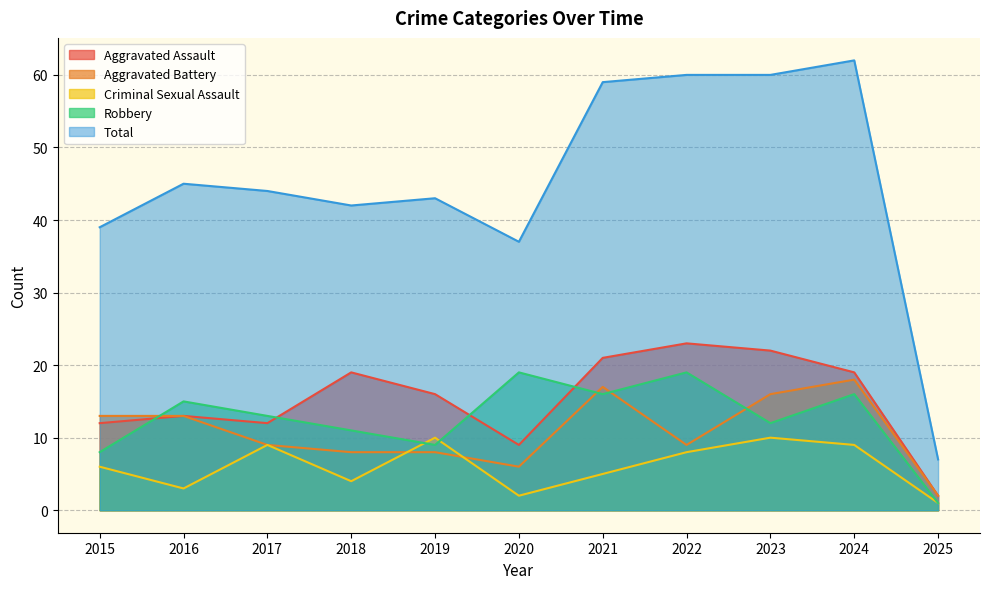

Where is the first local maximum for Aggravated Battery?

2021